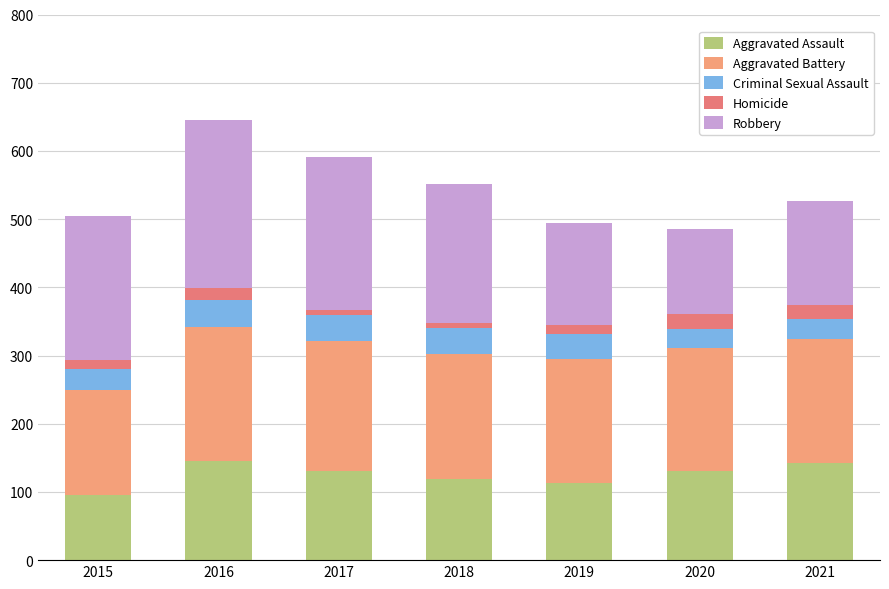

Which series has the largest range (max minus min)?

Robbery